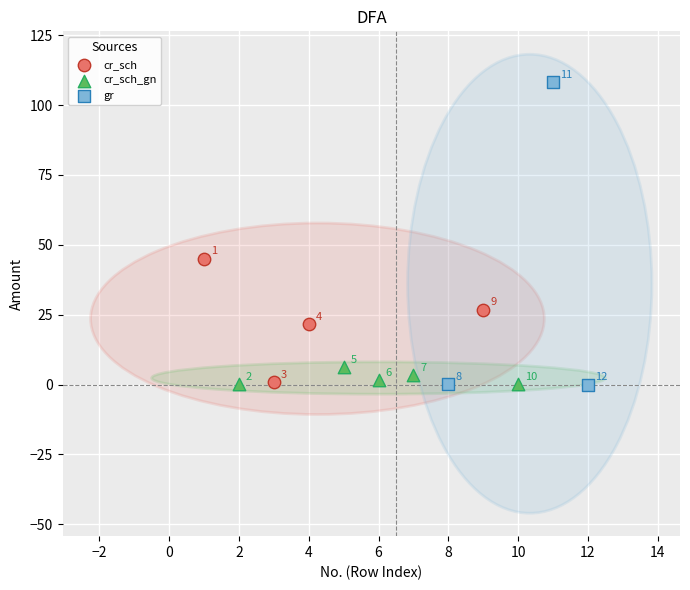

Which series contains the highest Y value?

gr